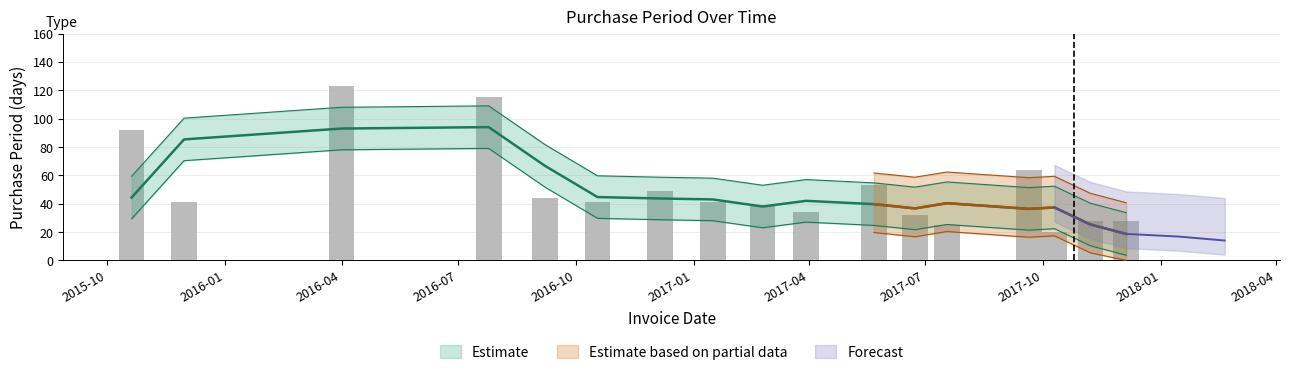

Approximately how many times larger is the value at 2016-07-25 compared to 2017-01-16?

2.8